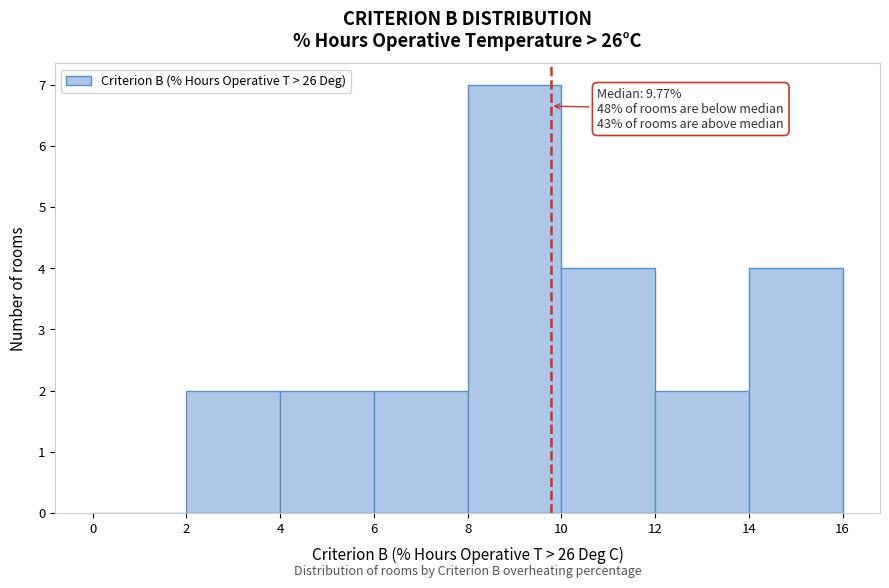

Over which range of the x-axis is the bar tallest?

8 to 10